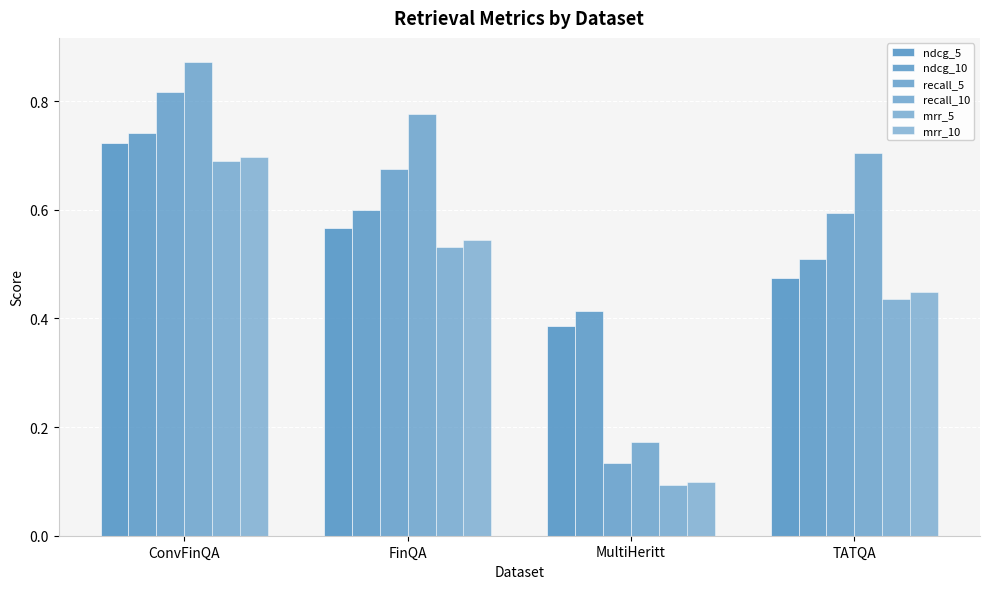

What value does the recall_5 series have at MultiHeritt?

0.1